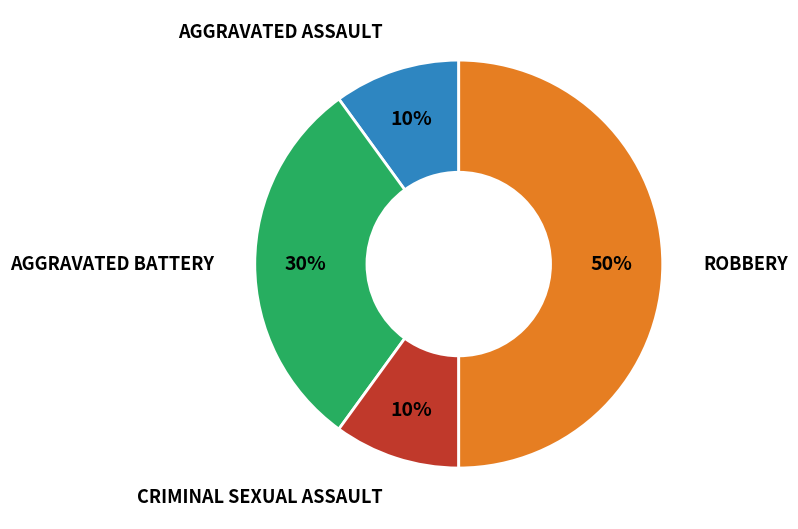

To the nearest percent, what is the difference between the largest and smallest slice percentages?

40%